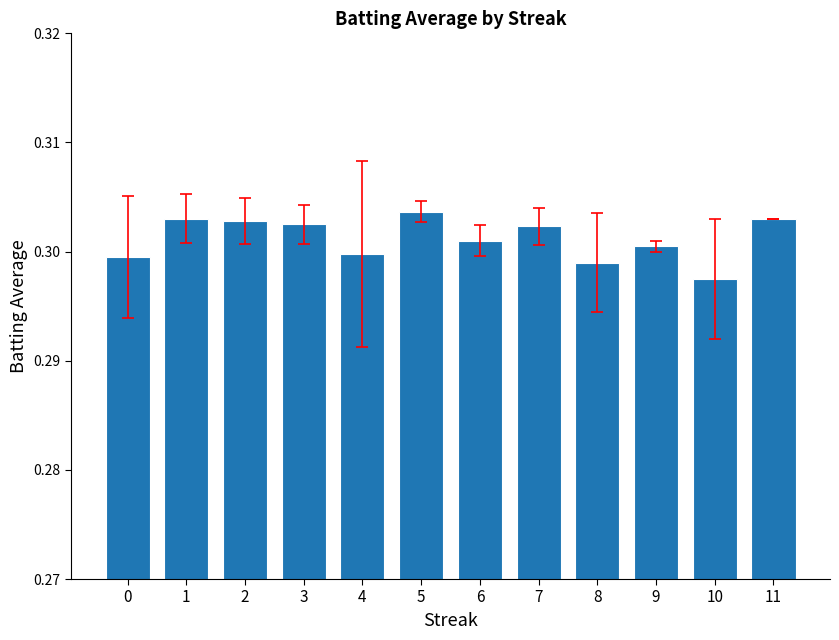

How many categories are shown in the chart?

12